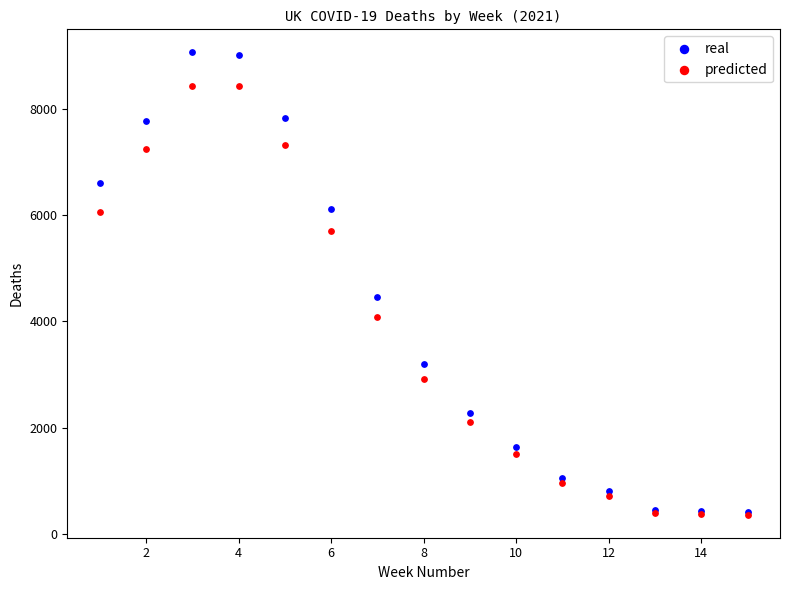

In the real series, what Y value is closest to 4729?

4448